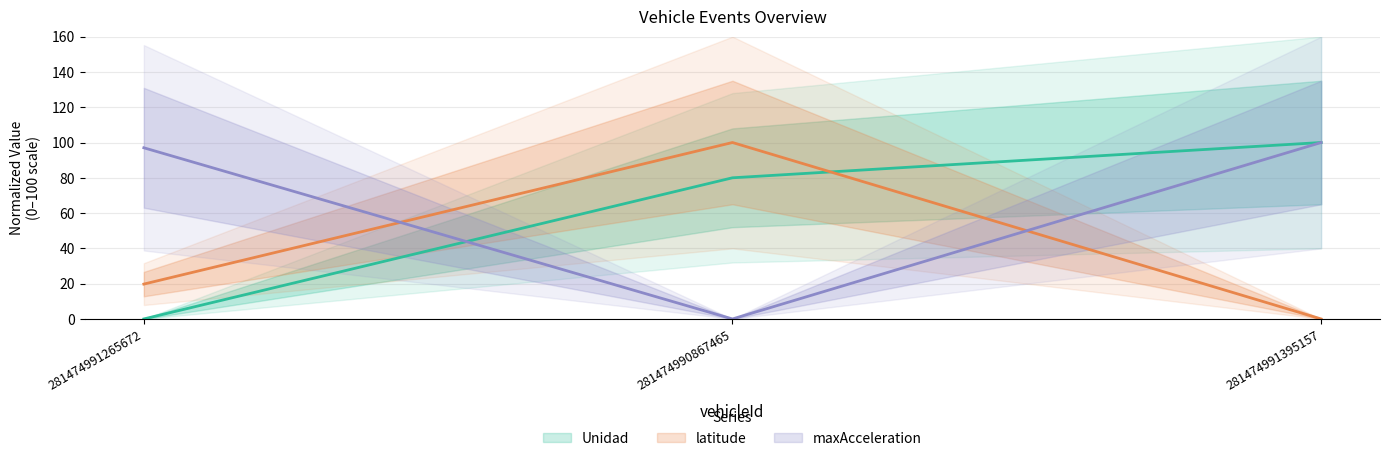

What position from the right is 281474991265672?

3